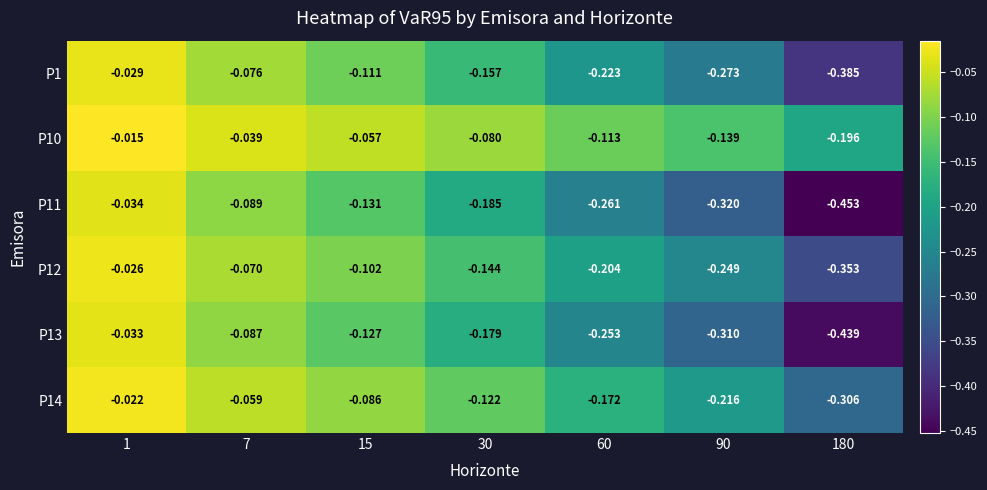

Is the value of P1 at 90 greater than the value of P13 at 7?

No